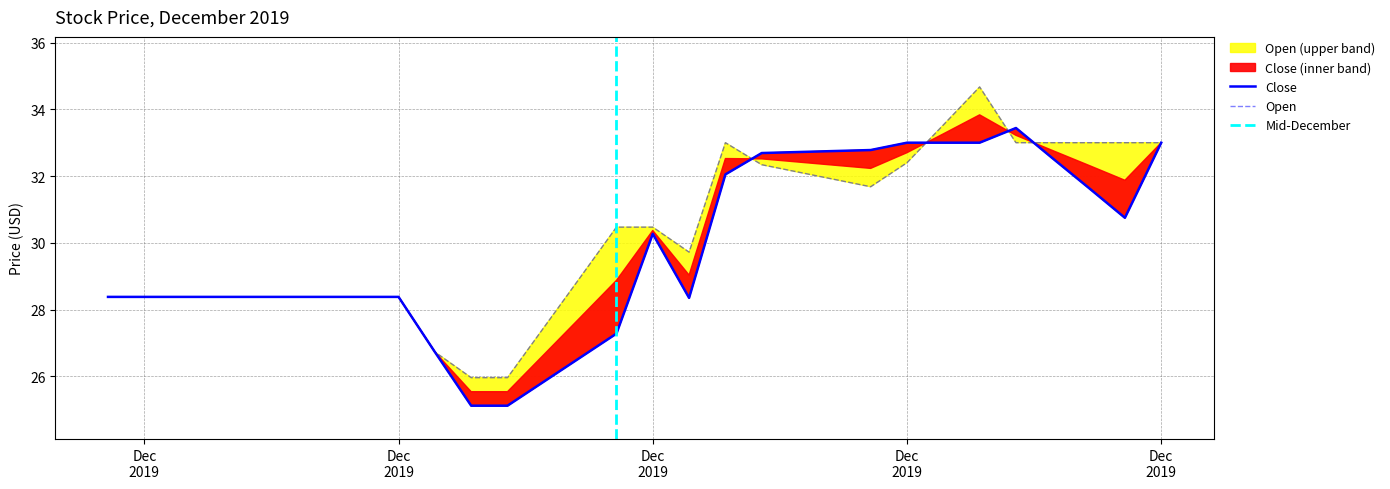

The Open series shows 32.3 at 2019-12-20. True or false?

True